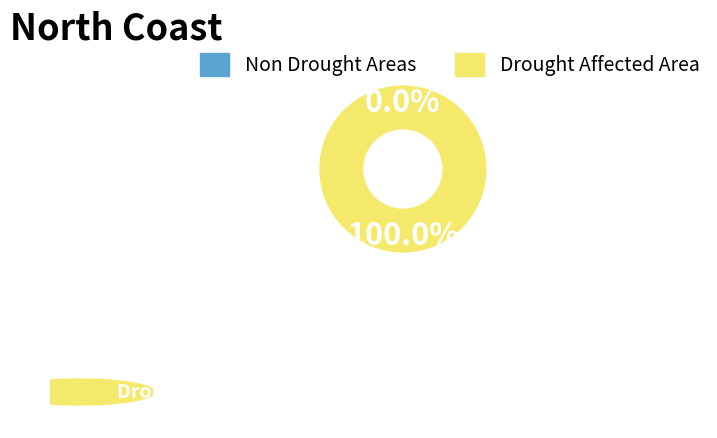

What portion of the pie excludes 0?

100.0%